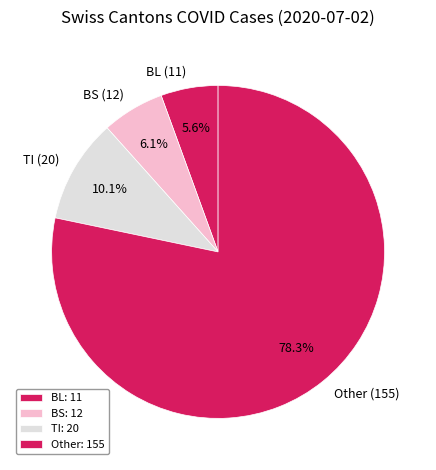

To the nearest percent, what is the difference between the largest and smallest slice percentages?

73%